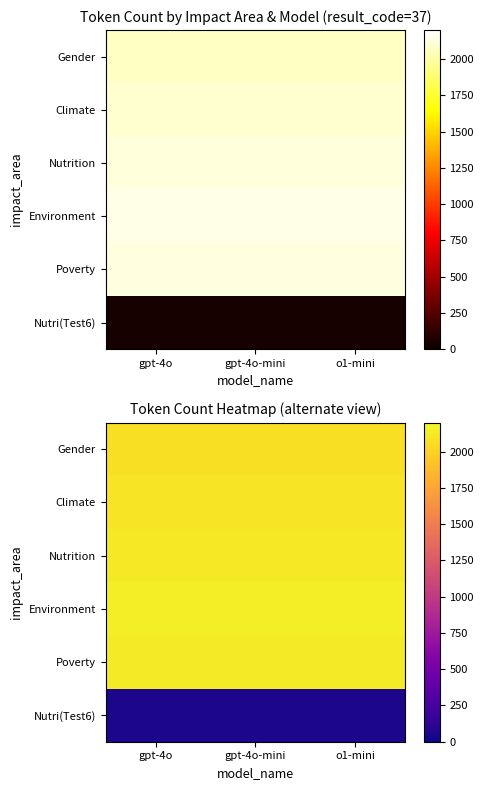

Which series changed the most between gpt-4o-mini and o1-mini?

Gender